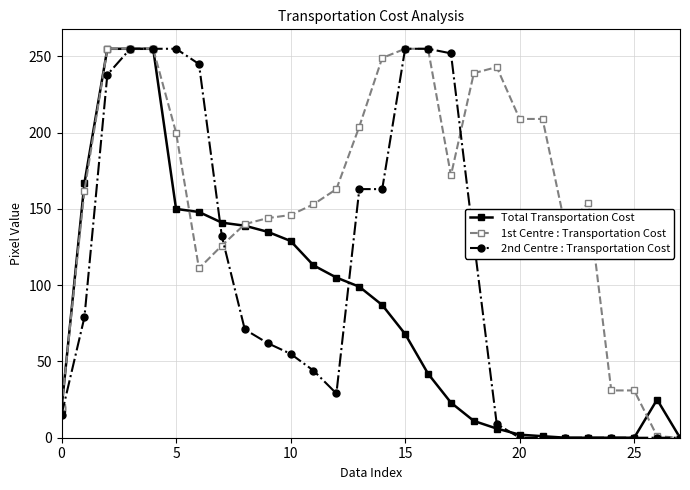

What is the average value of the 2nd Centre : Transportation Cost series?

106